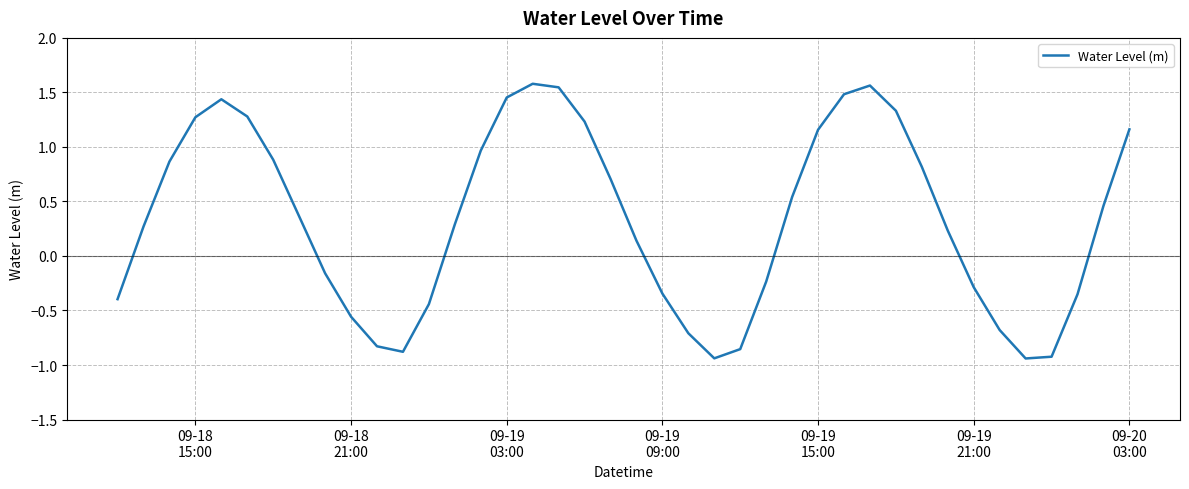

Reading left to right, transcribe all the data shown in this chart.

-0.4	0.3	0.9	1.3	1.4	1.3	0.9	0.4	-0.2	-0.6	-0.8	-0.9	-0.4	0.3	1.0	1.5	1.6	1.5	1.2	0.7	0.1	-0.3	-0.7	-0.9	-0.9	-0.2	0.5	1.2	1.5	1.6	1.3	0.8	0.2	-0.3	-0.7	-0.9	-0.9	-0.4	0.5	1.2